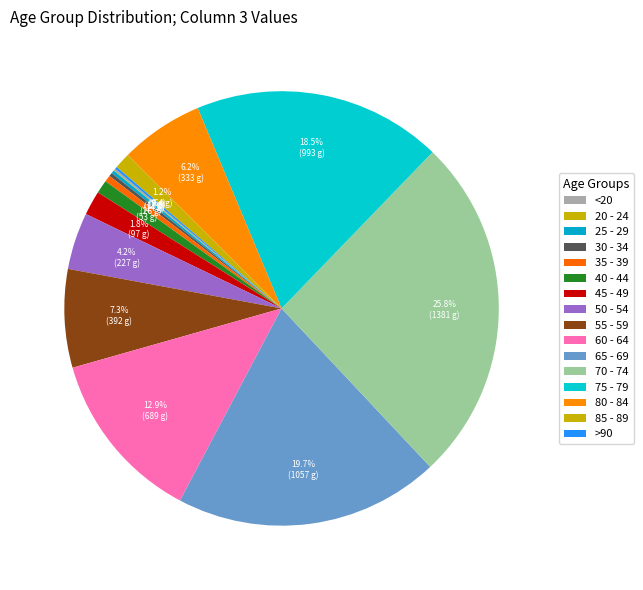

Is it true that 80 - 84 is 1% of the pie?

False